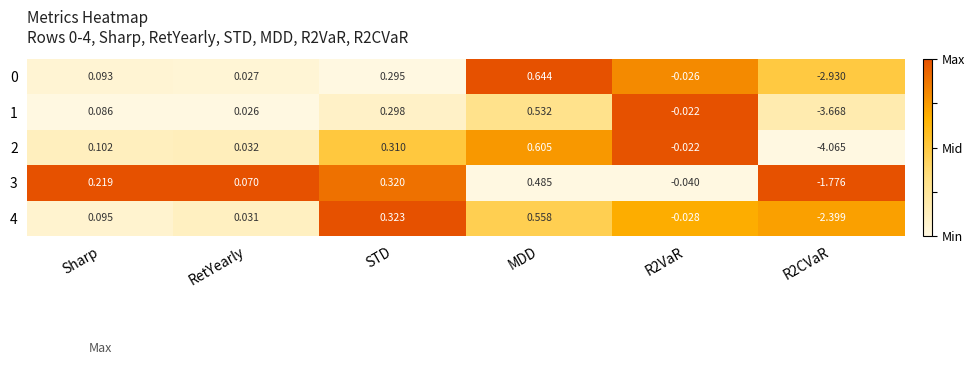

At which label does 3 first exceed 0?

Sharp